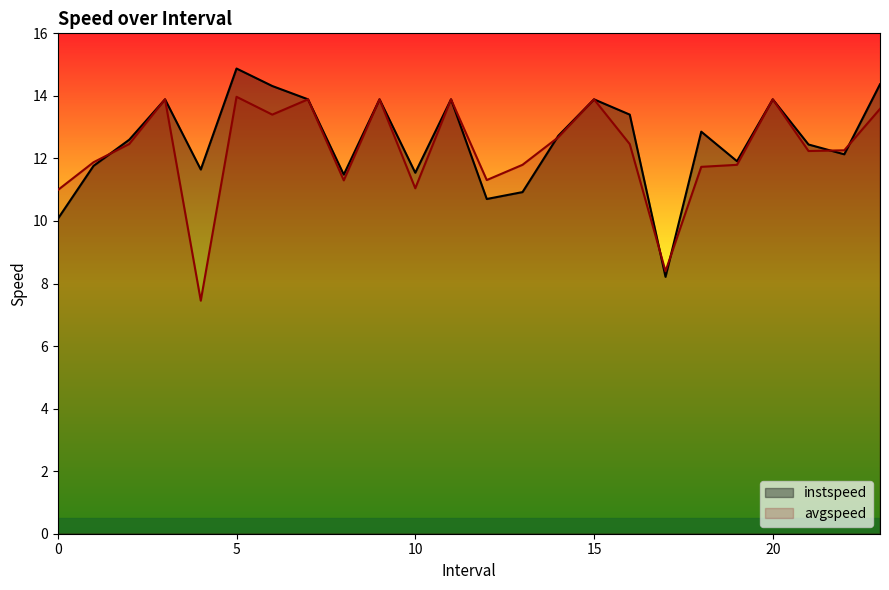

At which label is instspeed closest to 11?

13.0